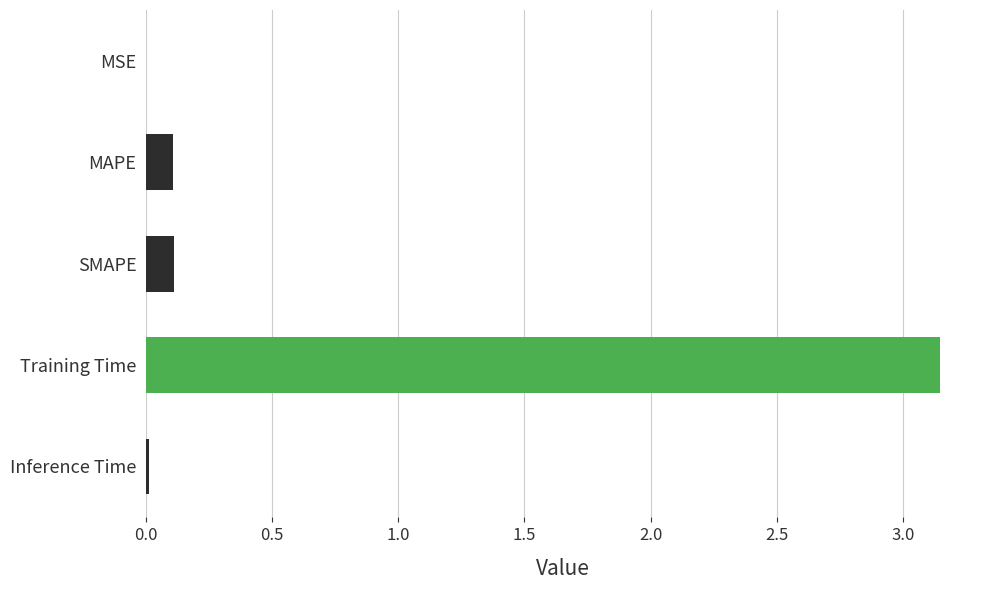

True or false: the data shows 0.0 at MAPE.

False